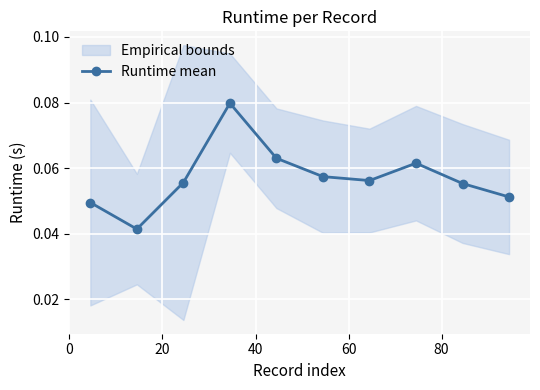

Does the chart display data point markers on the line(s)?

Yes